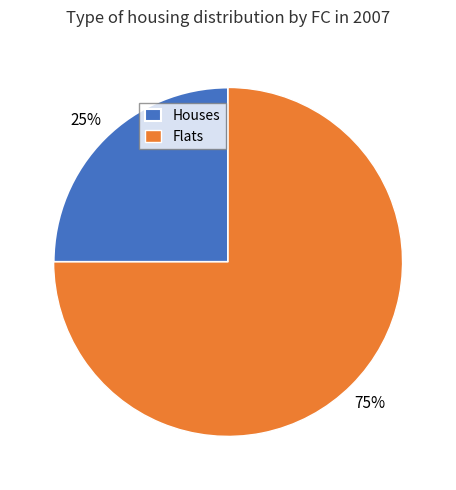

How many slices are in this pie chart?

2